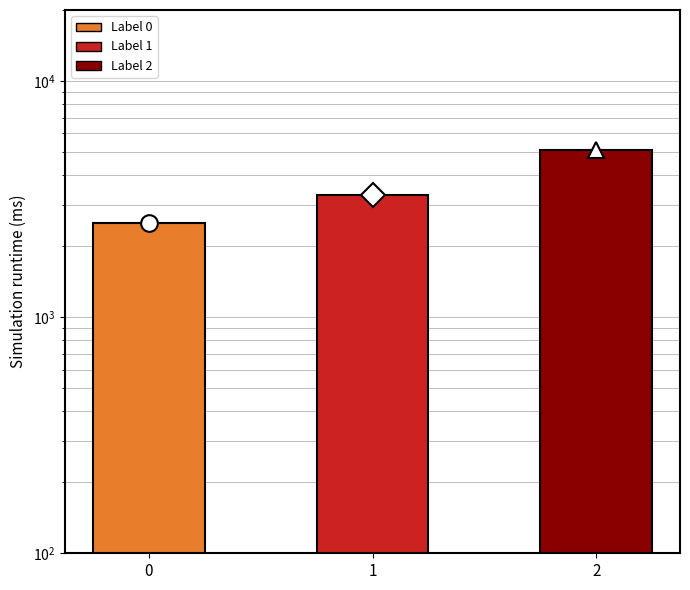

At which label does the data first exceed 3300?

2